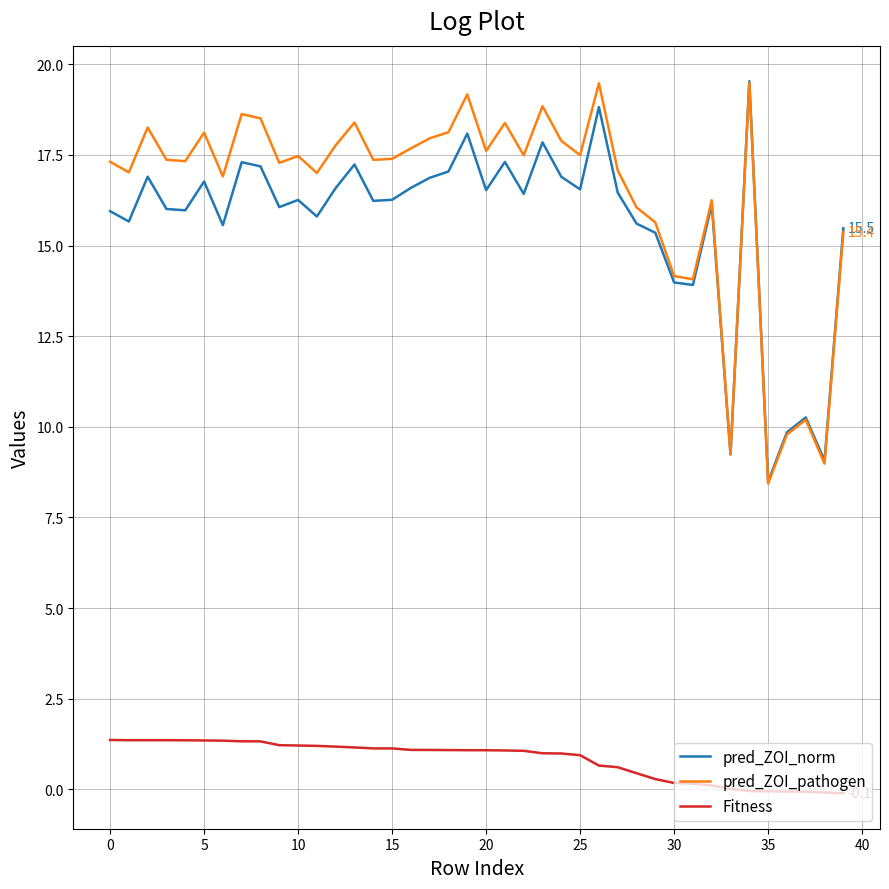

True or false: pred_ZOI_pathogen and Fitness intersect in this chart.

False